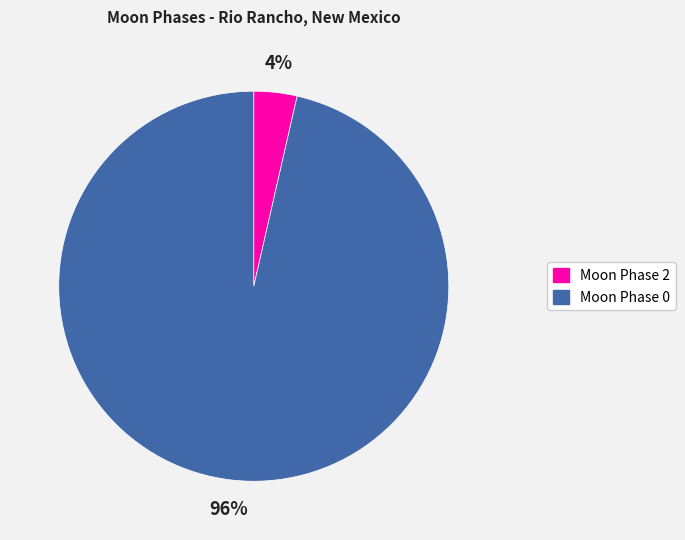

To the nearest percent, what is the average slice percentage?

50%